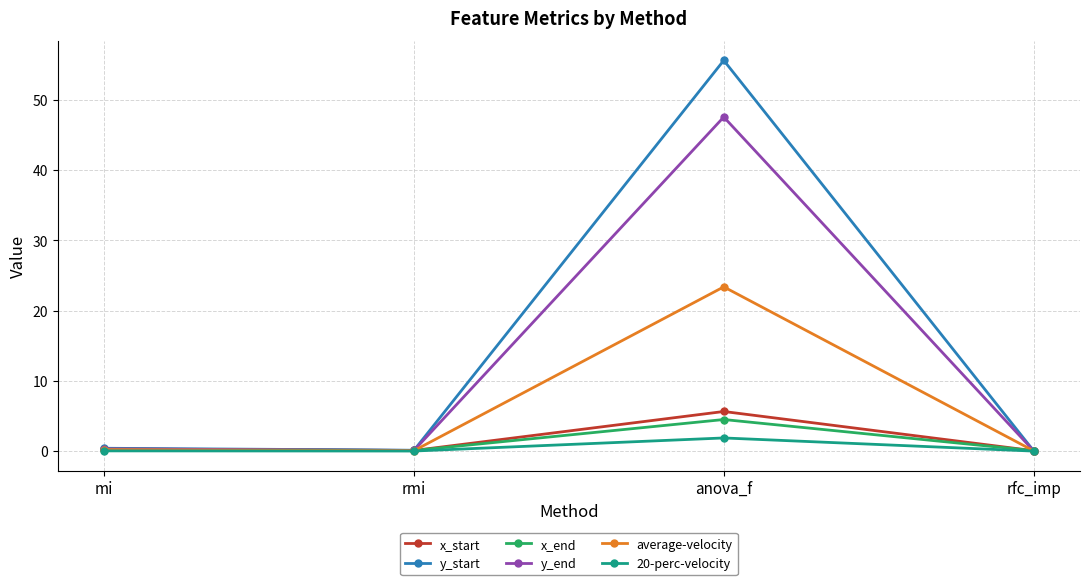

Which series has the widest spread of values?

y_start